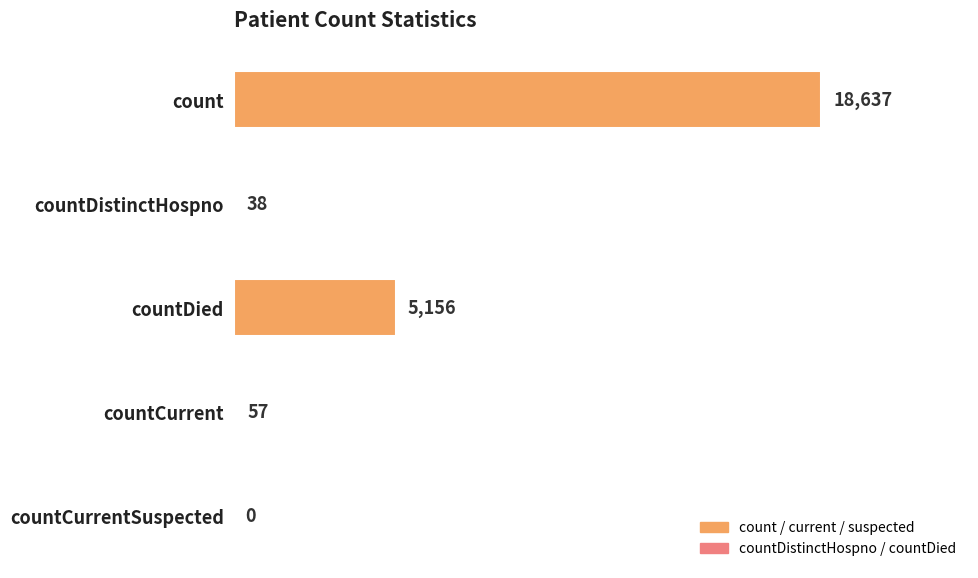

What is the average value?

4778